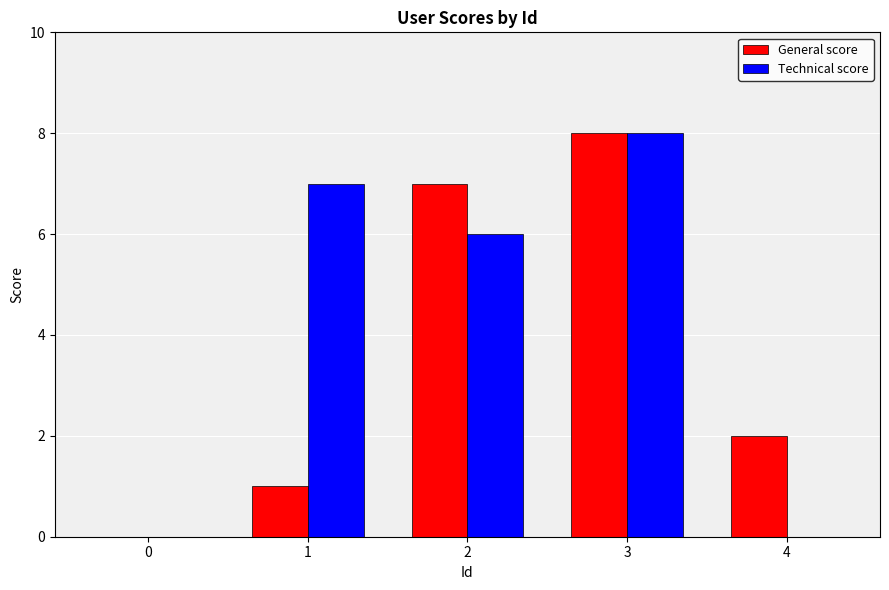

At which category is the sum across all series the highest?

3